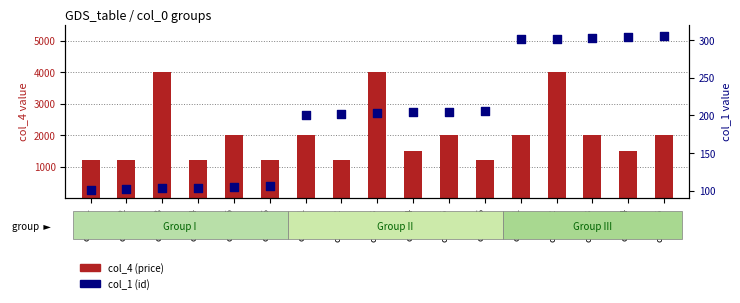

At how many categories does at least one series exceed 3046?

3